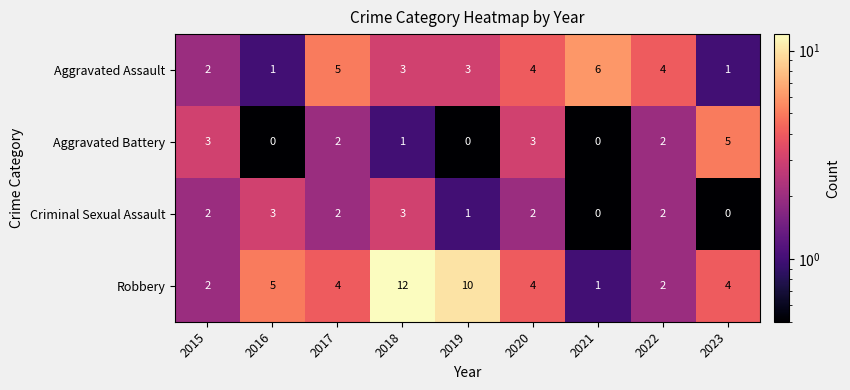

Is it true that Aggravated Assault equals 8 at 2017?

False